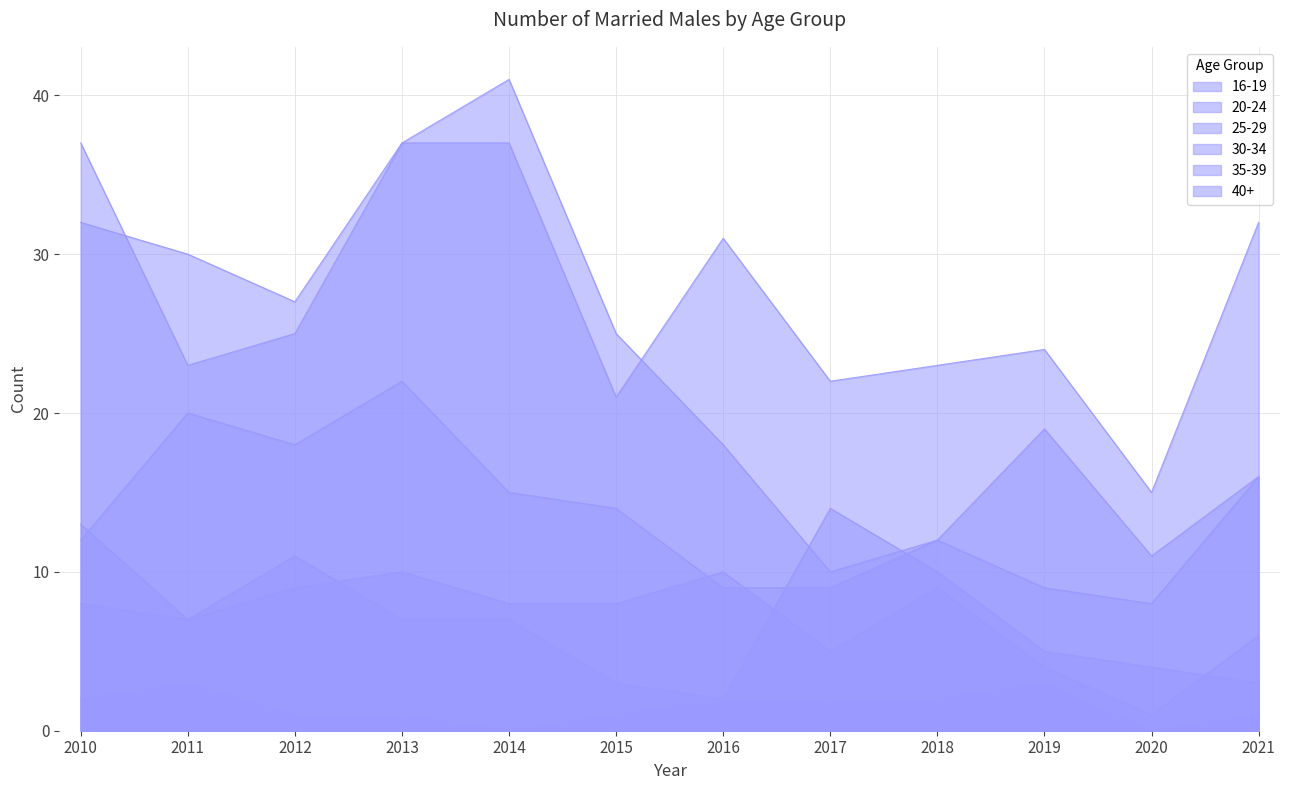

Reading left to right, extract all data points from this chart.

16-19: 2010=2	2011=3	2012=1	2013=1	2014=0	2015=1	2016=2	2017=2	2018=2	2019=3	2020=0	2021=1
20-24: 2010=37	2011=23	2012=25	2013=37	2014=41	2015=25	2016=18	2017=10	2018=12	2019=19	2020=11	2021=16
25-29: 2010=32	2011=30	2012=27	2013=37	2014=37	2015=21	2016=31	2017=22	2018=23	2019=24	2020=15	2021=32
30-34: 2010=12	2011=20	2012=18	2013=22	2014=15	2015=14	2016=9	2017=9	2018=12	2019=9	2020=8	2021=16
35-39: 2010=8	2011=7	2012=11	2013=7	2014=7	2015=3	2016=2	2017=14	2018=10	2019=5	2020=4	2021=3
40+: 2010=13	2011=7	2012=9	2013=10	2014=8	2015=8	2016=10	2017=5	2018=9	2019=4	2020=1	2021=6